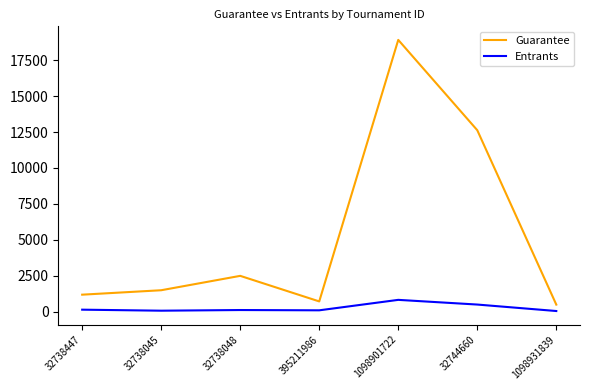

What is the minimum value for Guarantee?

501